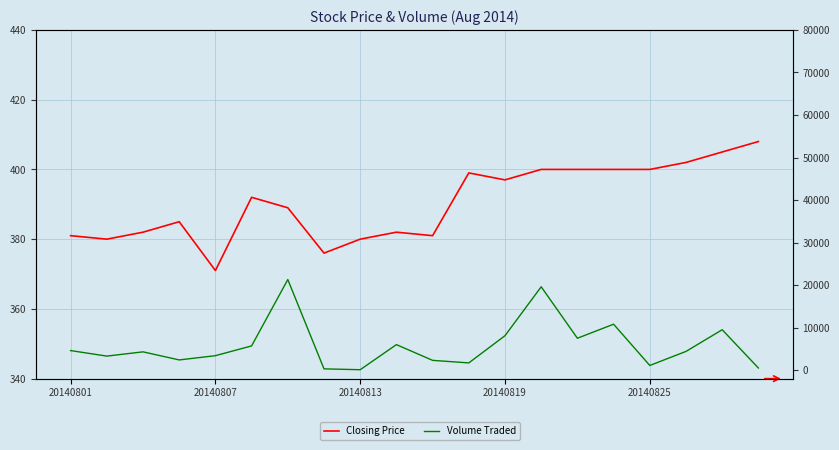

True or false: Volume Traded and Closing Price intersect in this chart.

True